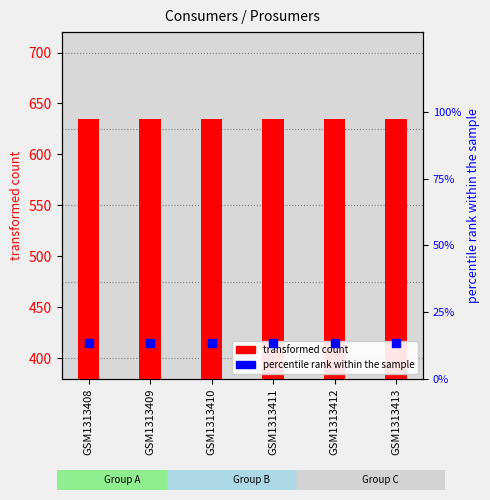

Which series has the largest total across all categories?

Consumers